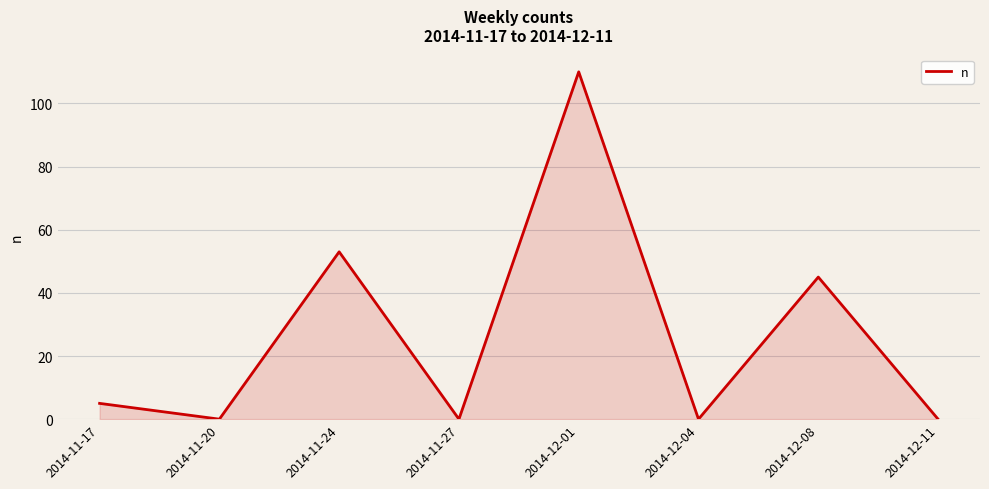

At which label is the value closest to 55?

2014-11-24